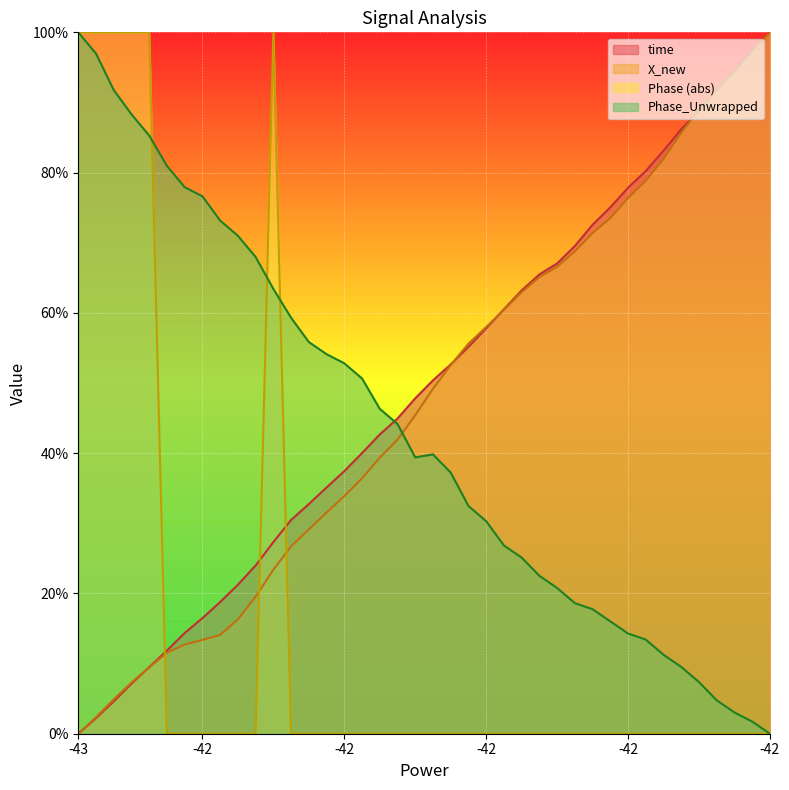

How many values in X_new are above zero?

39